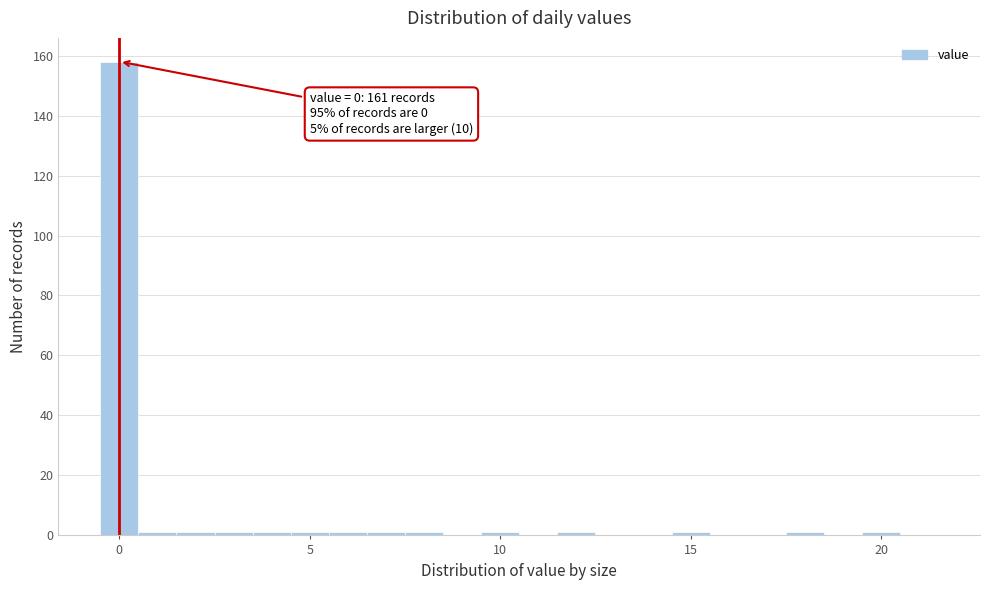

Read against the x-axis, roughly where is the centre of the tallest bar?

0.0